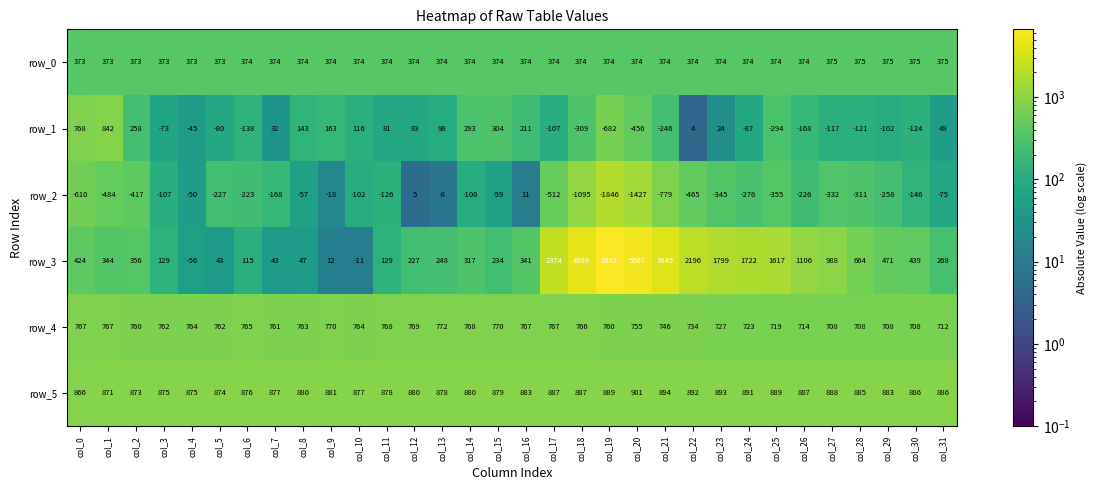

What is the difference between the row_4 values at col_29 and col_31?

4